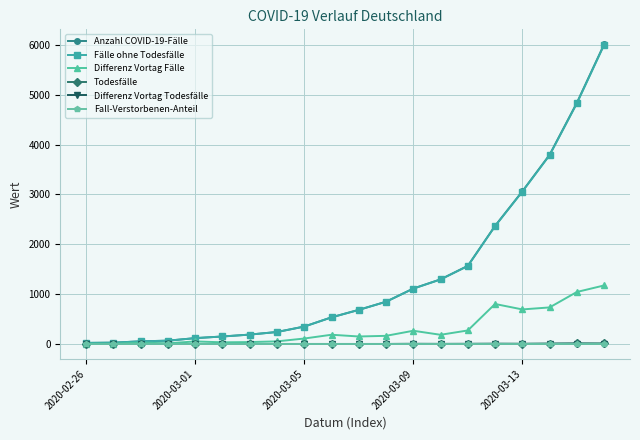

Which series has the largest range (max minus min)?

Anzahl COVID-19-Fälle